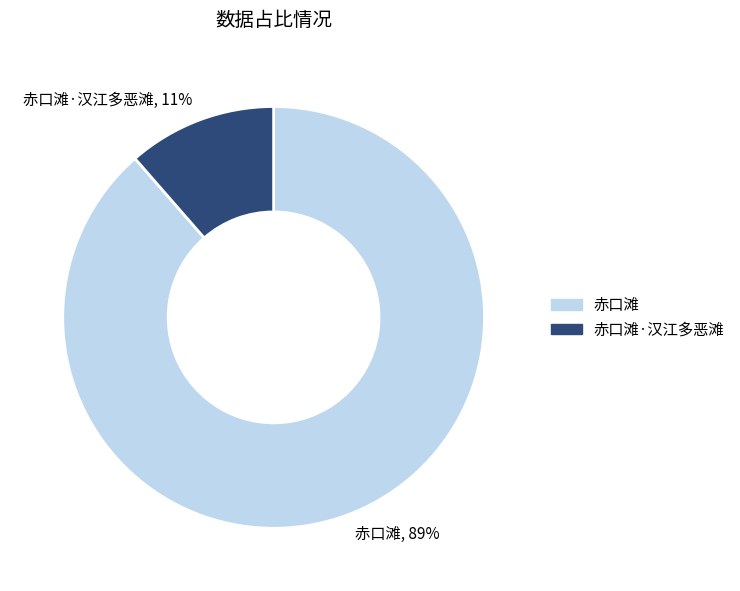

How many slices are in this pie chart?

2